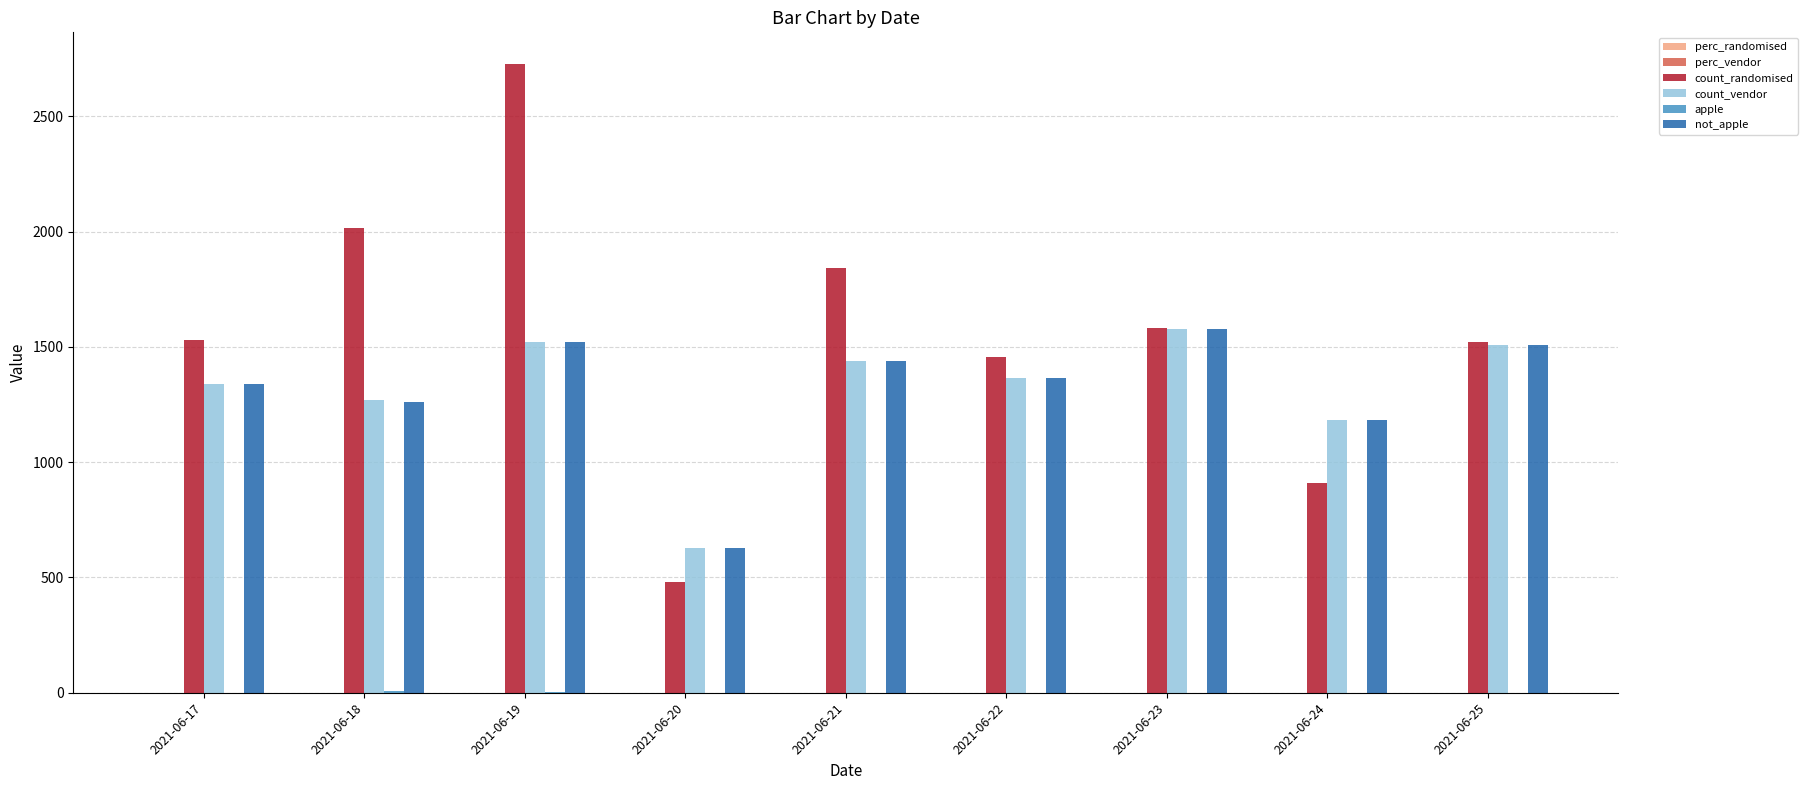

What is the sum of all count_vendor values?

11834.0